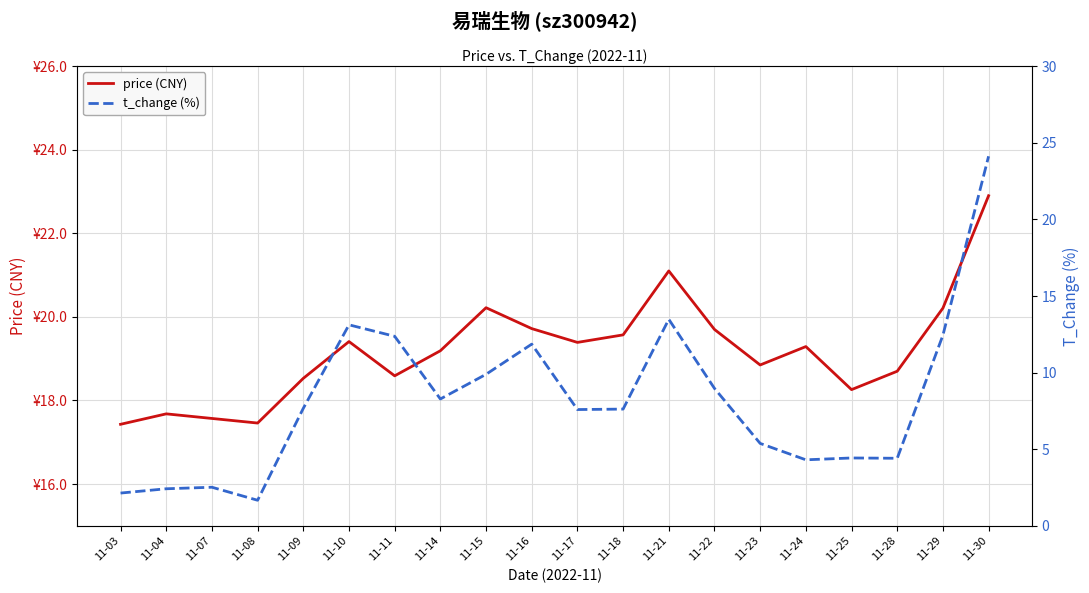

Reading left to right, extract all data points from this chart.

price (CNY): 11-03=17.4	11-04=17.7	11-07=17.6	11-08=17.5	11-09=18.5	11-10=19.4	11-11=18.6	11-14=19.2	11-15=20.2	11-16=19.7	11-17=19.4	11-18=19.6	11-21=21.1	11-22=19.7	11-23=18.9	11-24=19.3	11-25=18.3	11-28=18.7	11-29=20.2	11-30=22.9
t_change (%): 11-03=2.1	11-04=2.4	11-07=2.5	11-08=1.7	11-09=7.7	11-10=13.1	11-11=12.4	11-14=8.3	11-15=9.9	11-16=11.9	11-17=7.6	11-18=7.6	11-21=13.5	11-22=9.0	11-23=5.4	11-24=4.3	11-25=4.4	11-28=4.4	11-29=12.4	11-30=24.1